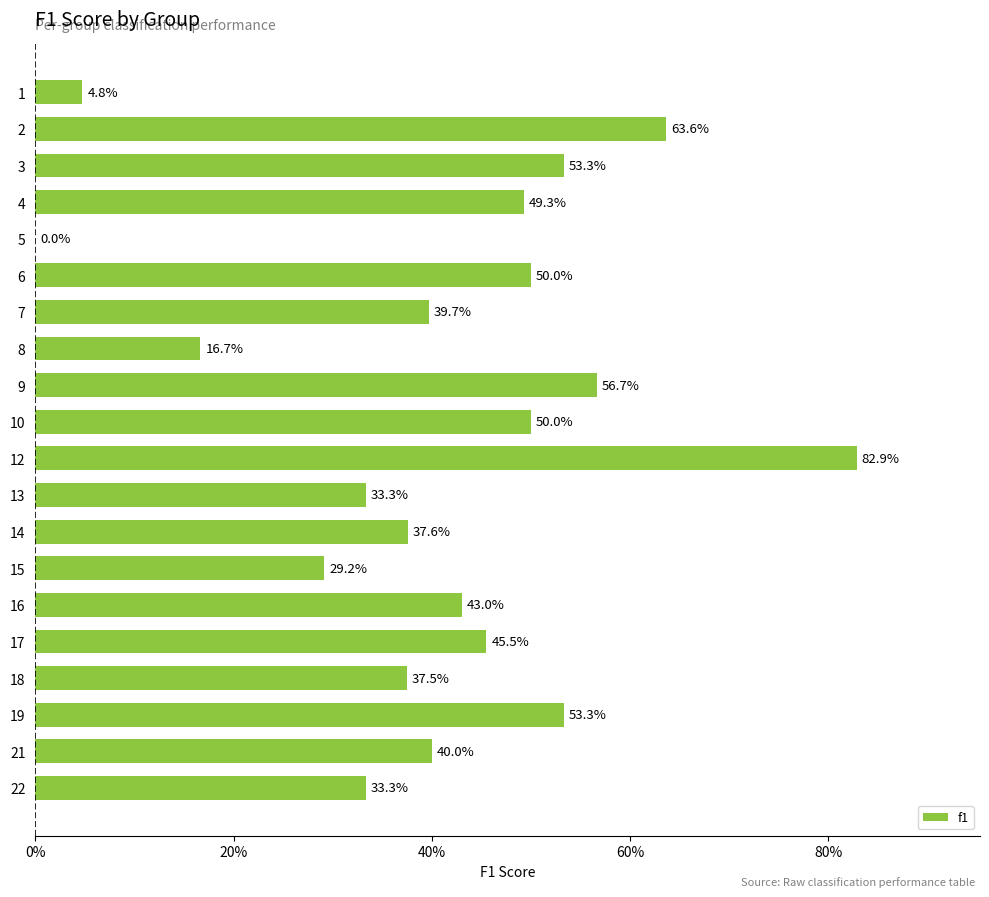

What value does the data have at 18?

0.4